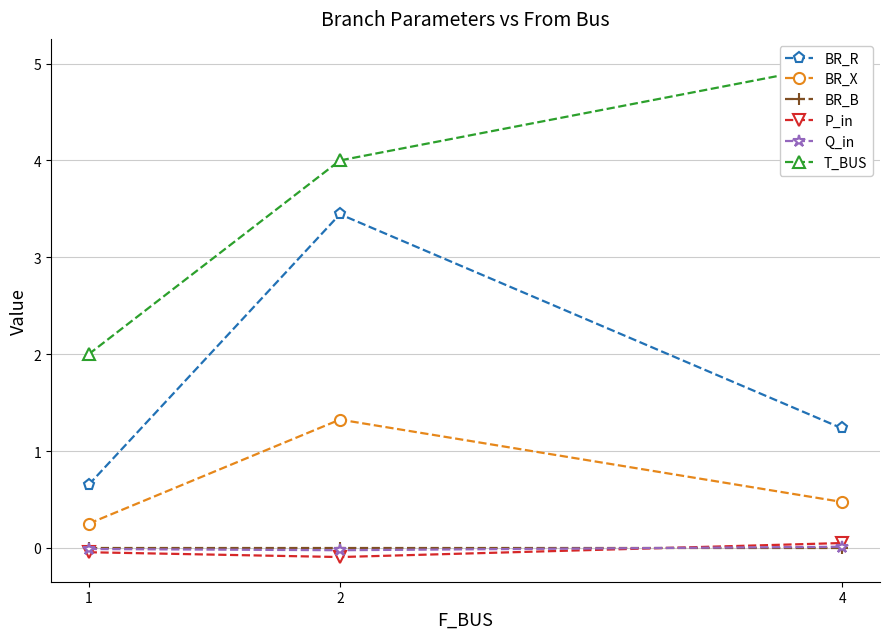

What value does the T_BUS series have at 1?

2.0